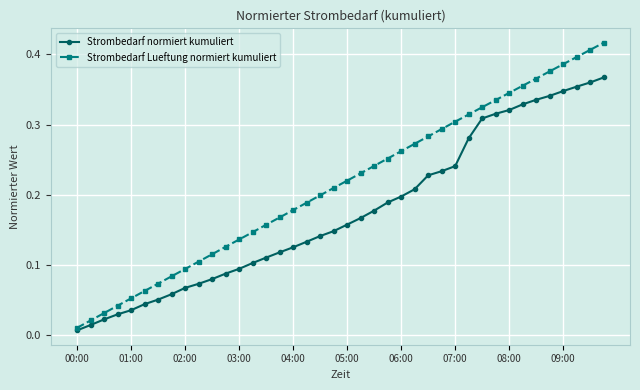

Which series has the largest total across all categories?

Strombedarf Lueftung normiert kumuliert